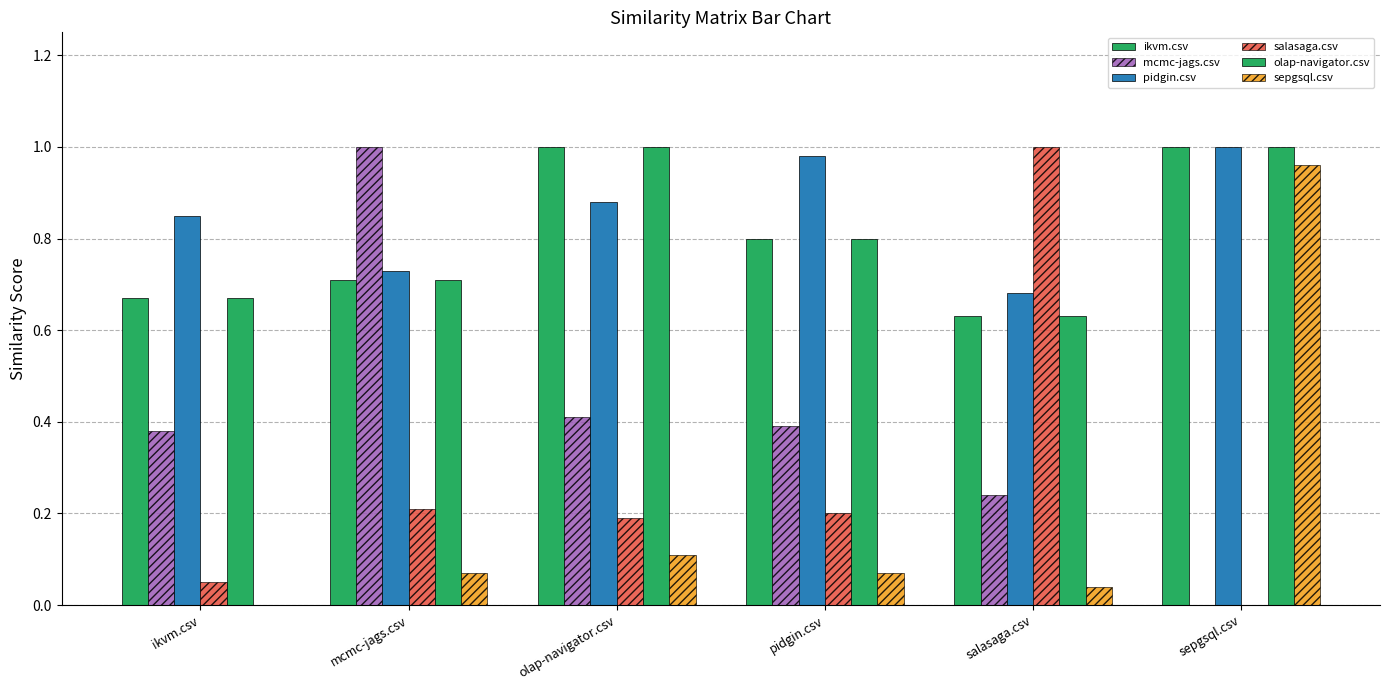

How many data points does each series have?

6